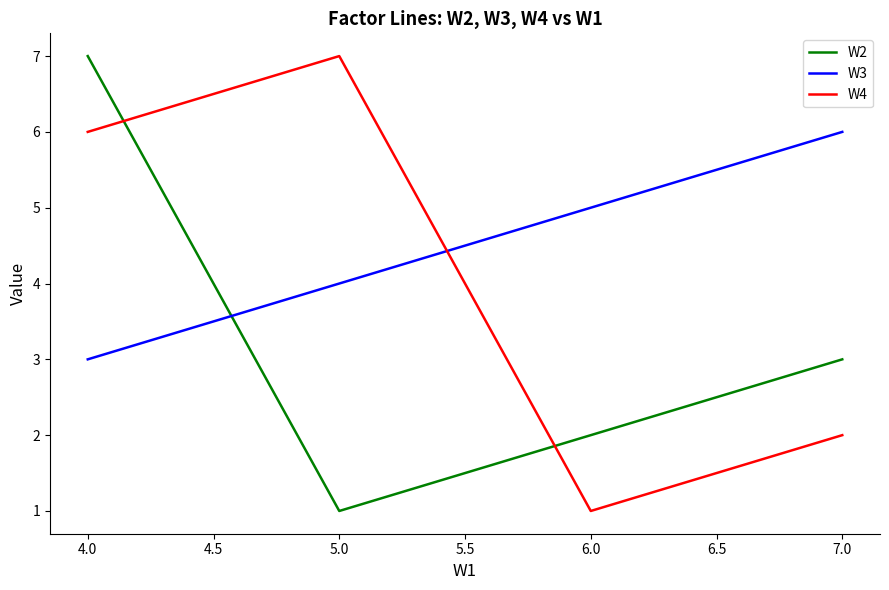

Which series changed the most between 7.0 and 6.0?

W2